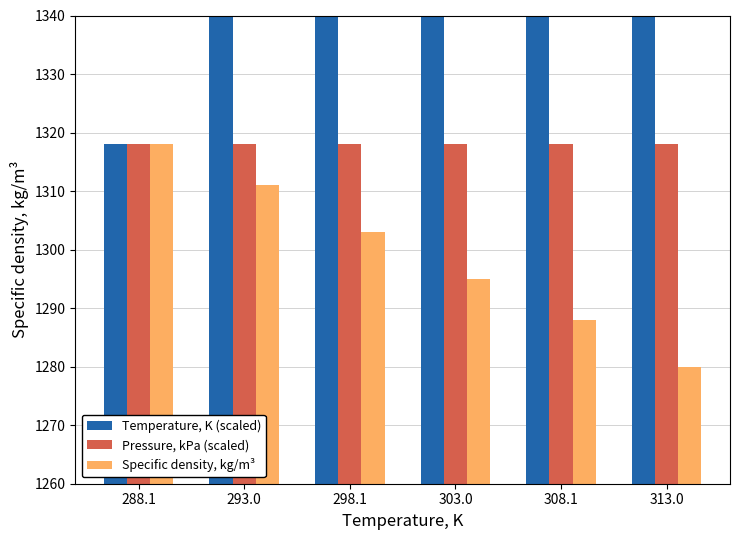

Which has a higher value, 303.0 or 308.1?

308.1